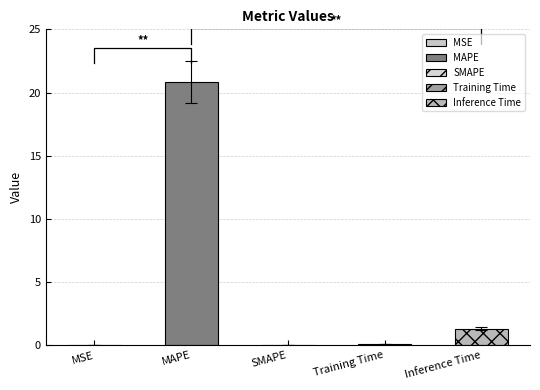

Reading left to right, extract all data points from this chart.

MSE=0.0	MAPE=20.8	SMAPE=0.0	Training Time=0.1	Inference Time=1.3